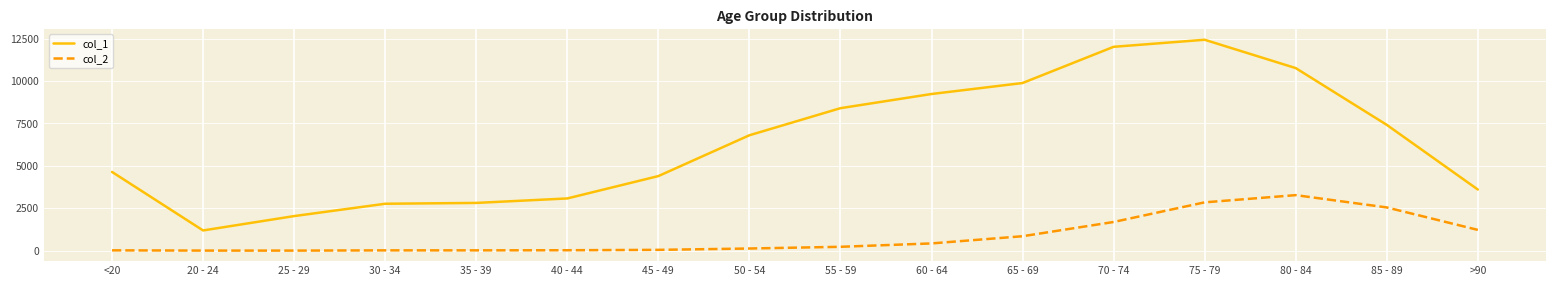

At 20 - 24, list the series in order from largest to smallest.

col_1, col_2